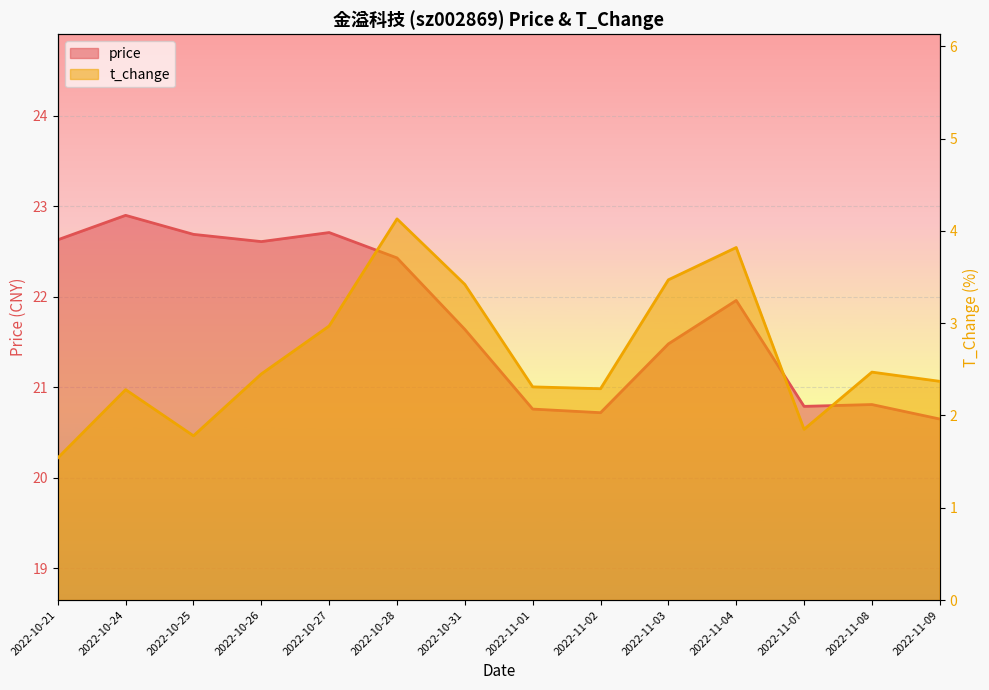

What position from the right is 2022-10-26?

11